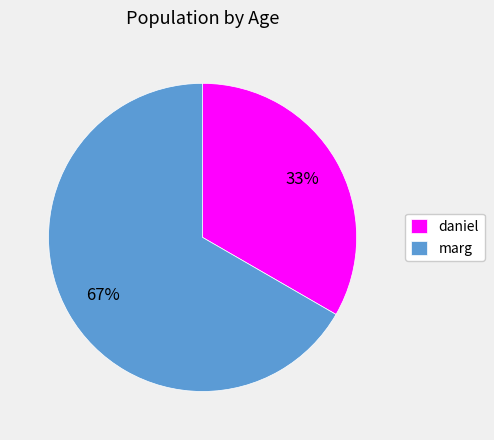

Is it true that daniel is 33% of the pie?

True